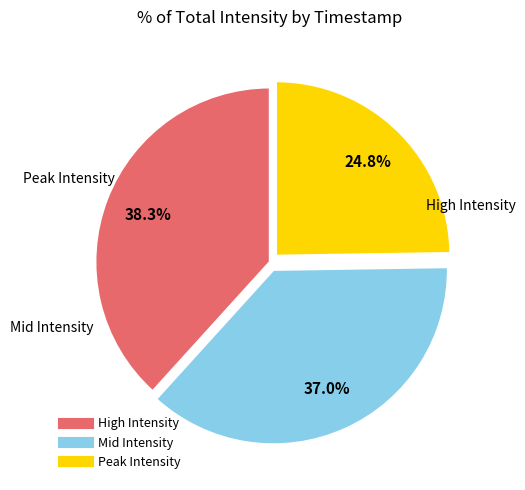

Does any single category account for the majority?

No